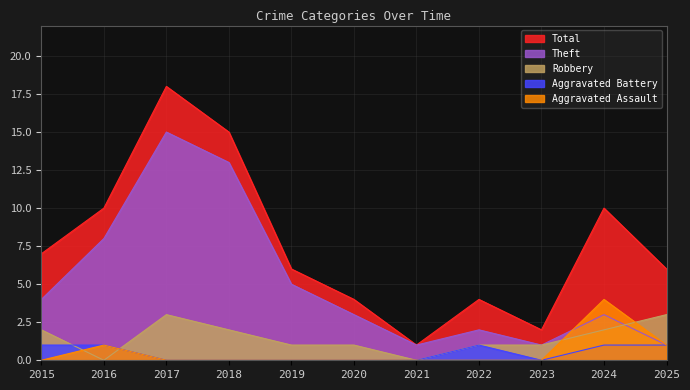

What are all the series names shown in the legend?

Total, Theft, Robbery, Aggravated Battery, Aggravated Assault